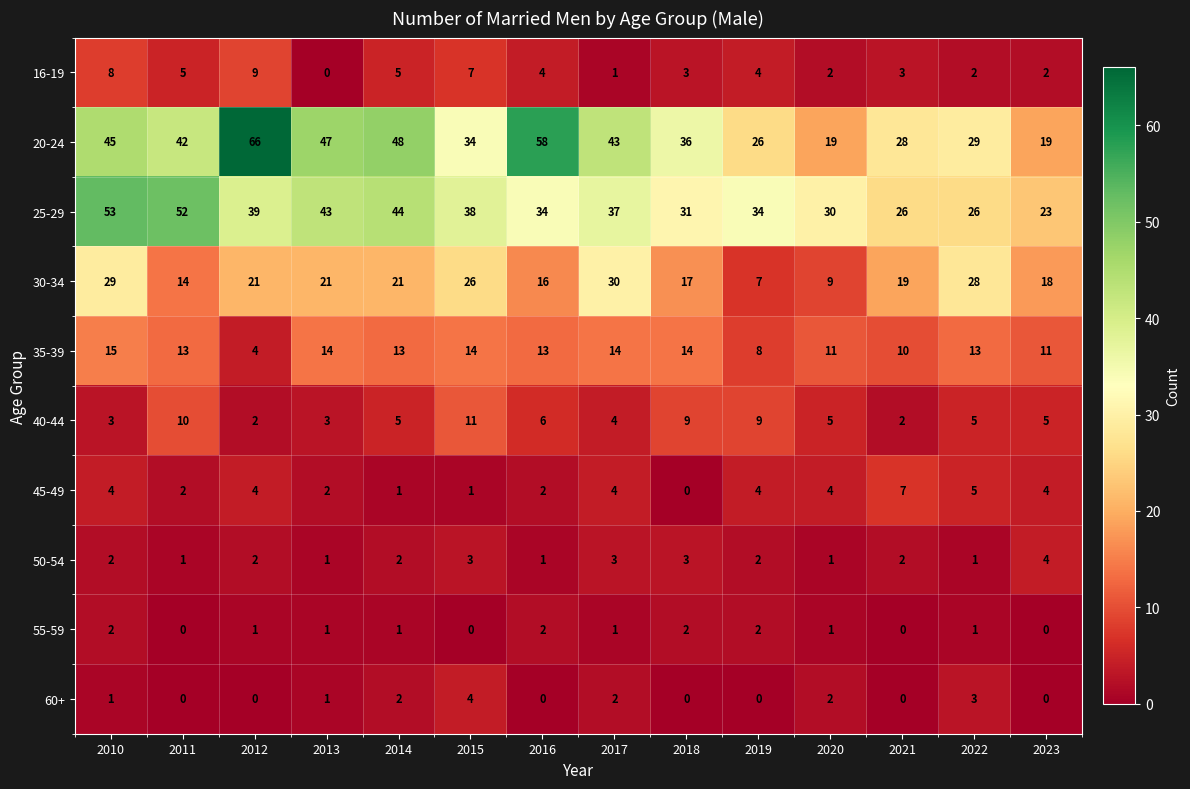

Between 2016 and 2019, which series saw the biggest shift?

20-24